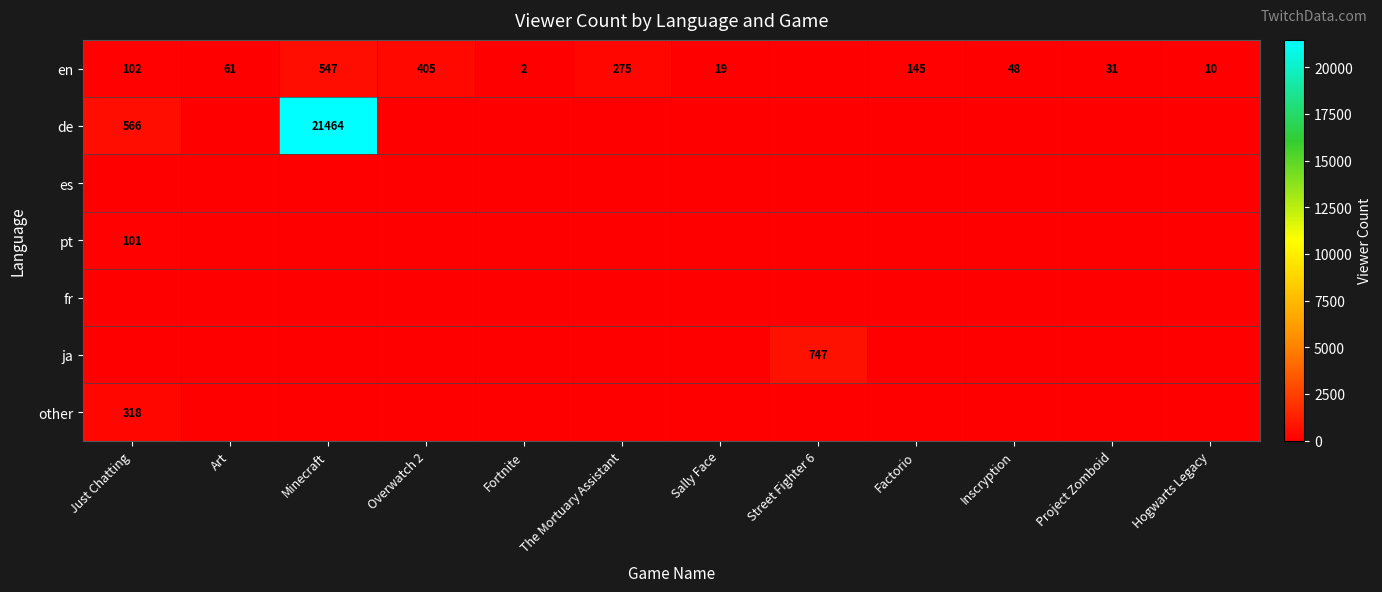

The en series shows 405 at Overwatch 2. True or false?

True